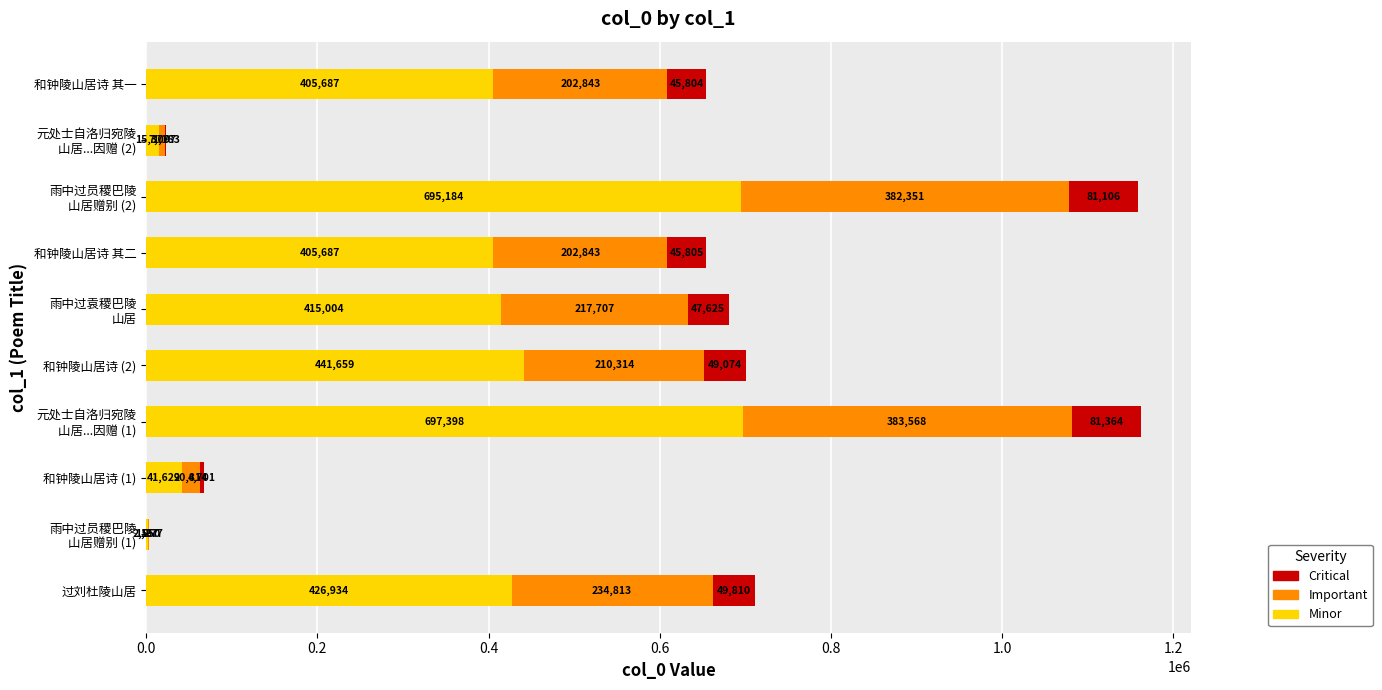

What is the sum of the Minor values at 和钟陵山居诗 (2) and 和钟陵山居诗 其一?

847346